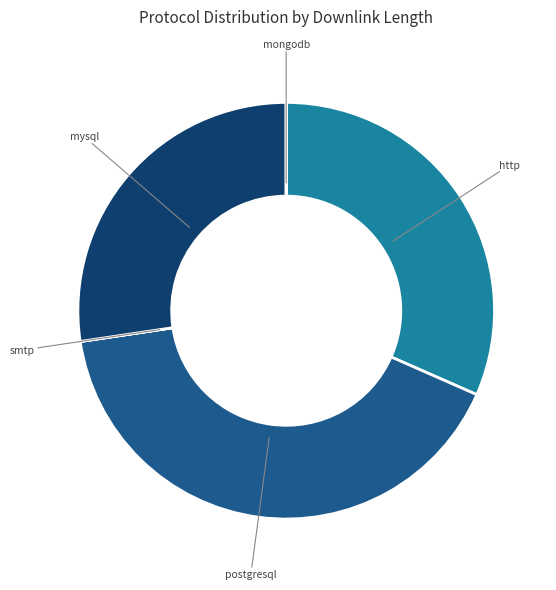

What is the largest slice in the pie chart?

postgresql